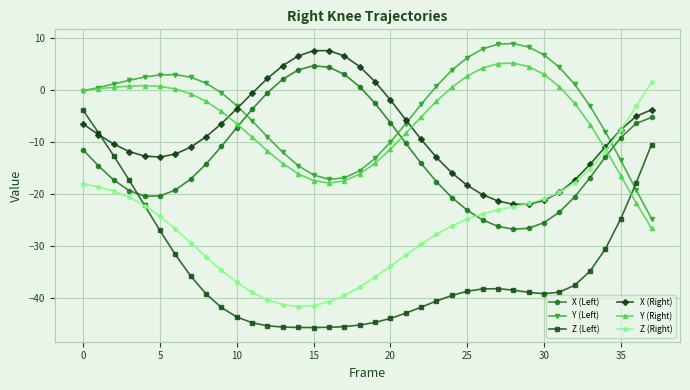

What is the value of the X (Right) point at the 1st from the left?

-6.5